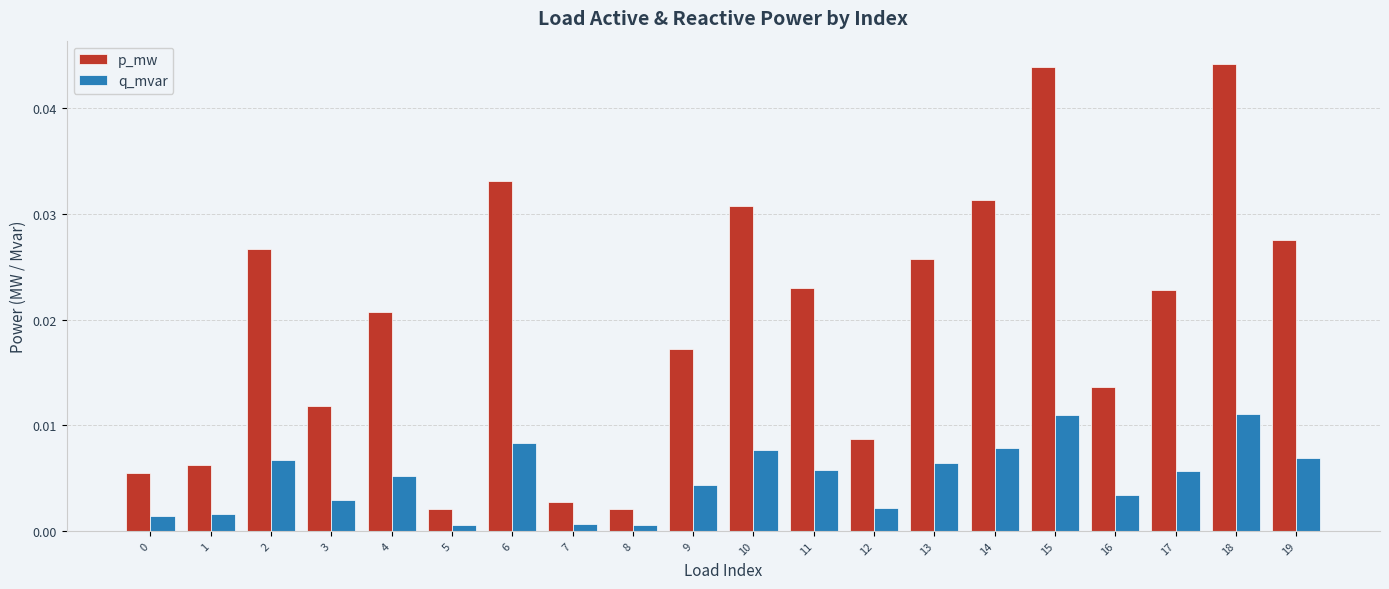

Rank the series by their maximum value, from lowest to highest.

q_mvar, p_mw